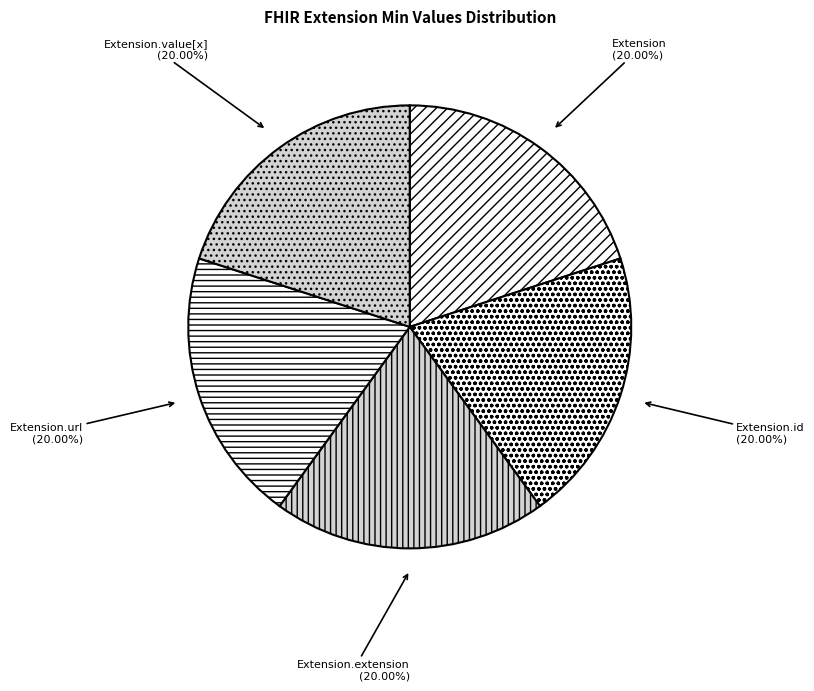

Approximately how many times larger is the value at Extension.url compared to Extension.id?

1.0